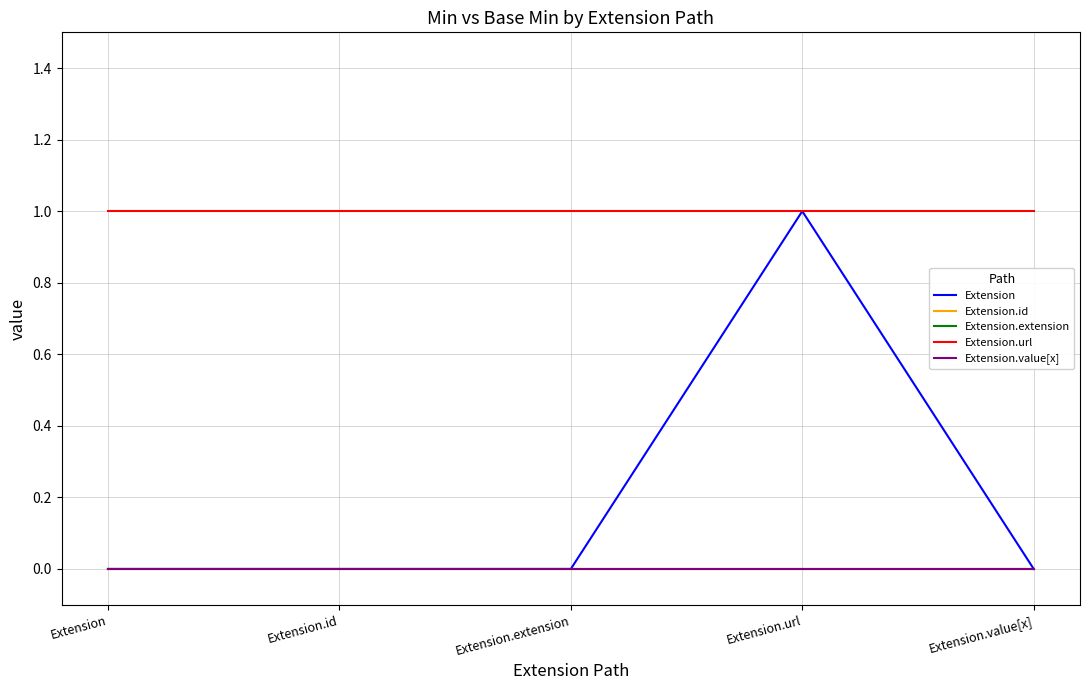

Reading left to right, what are all the values shown in this chart?

Extension: 0	0	0	1	0
Extension.id: 0	0	0	0	0
Extension.extension: 0	0	0	0	0
Extension.url: 1	1	1	1	1
Extension.value[x]: 0	0	0	0	0